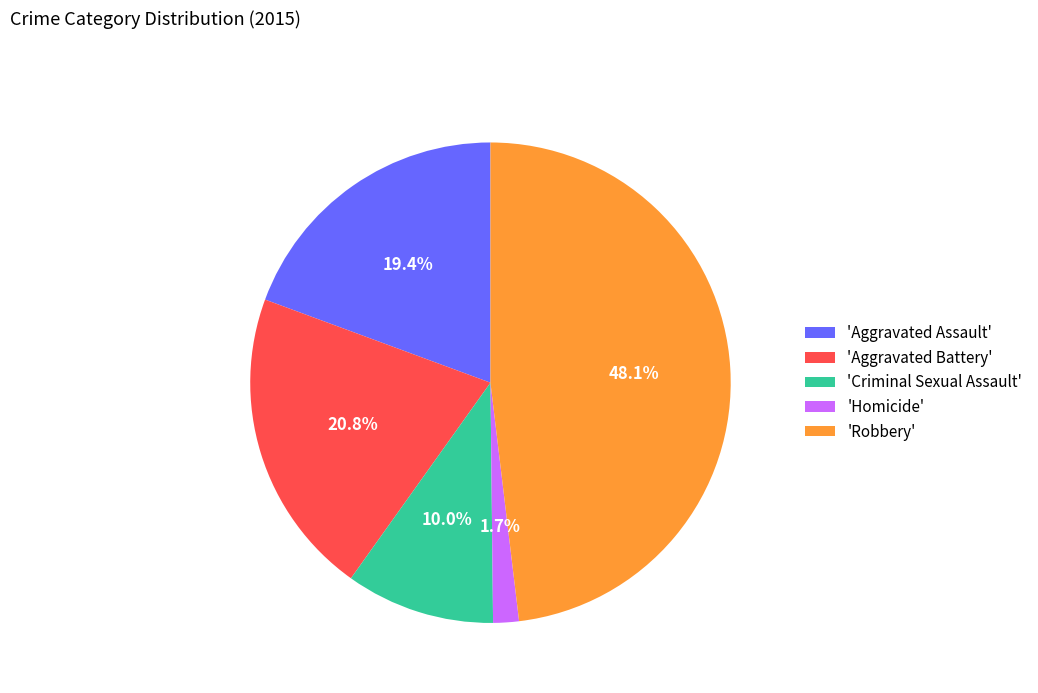

To the nearest percent, what is the average slice percentage?

20%